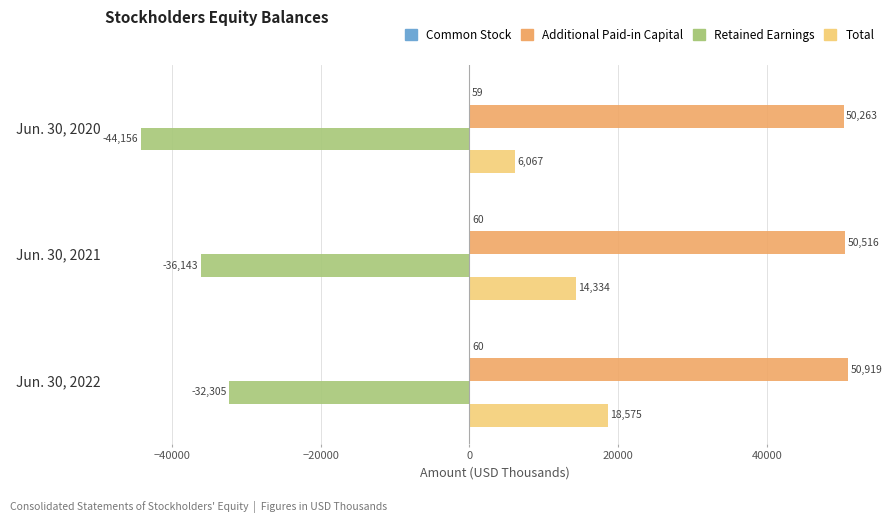

Which label corresponds to the largest value in the chart?

Jun. 30, 2022